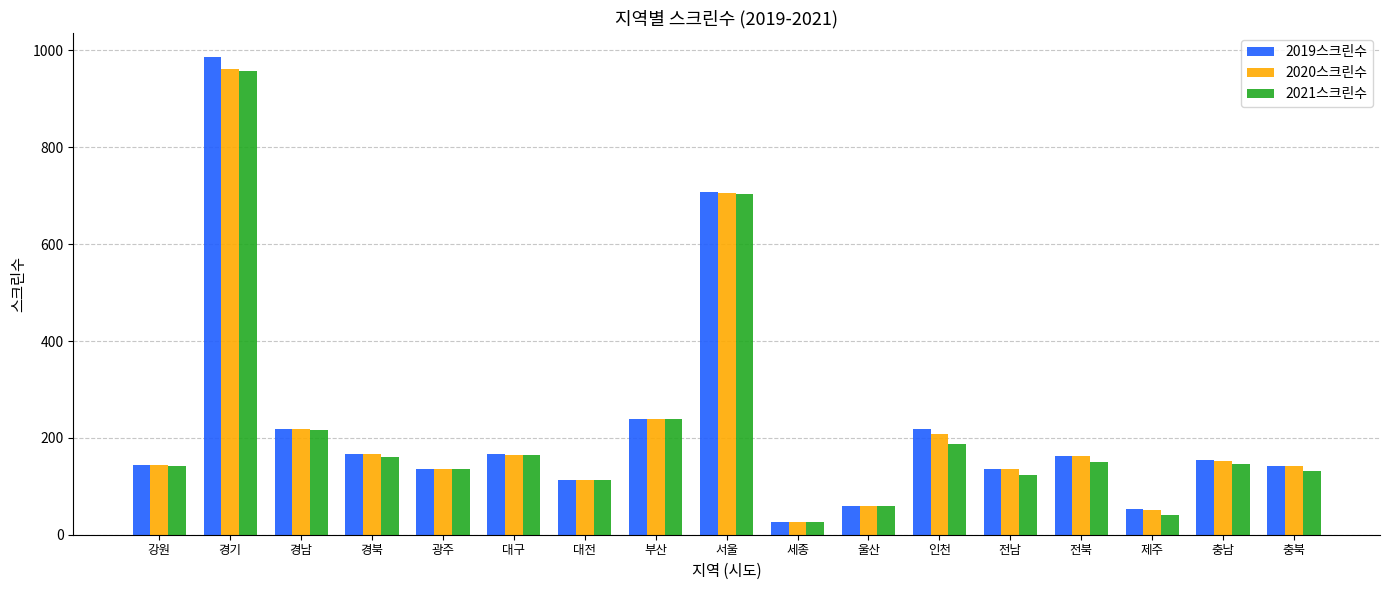

At which category is the sum across all series the highest?

경기